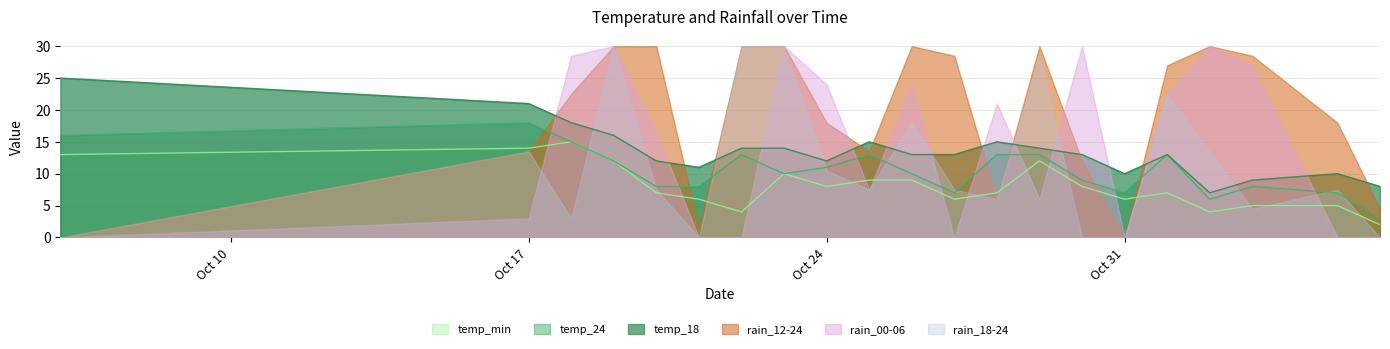

What is the sum of the temp_18 values at 2023-10-21 and 2023-10-19?

27